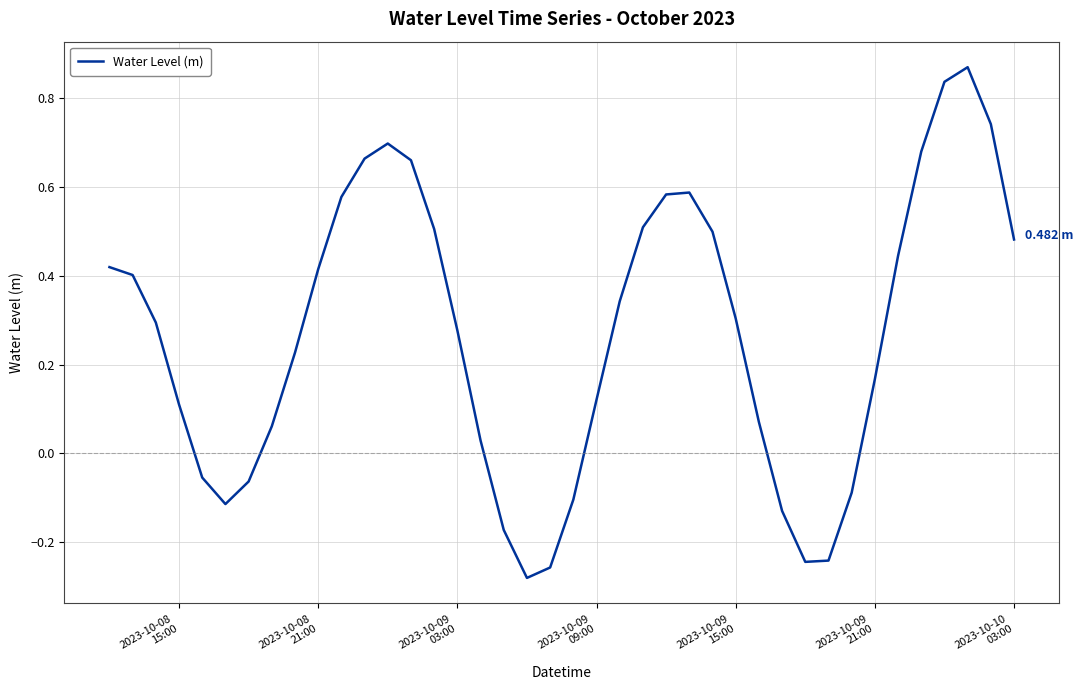

What is the difference between the maximum and minimum values?

1.1